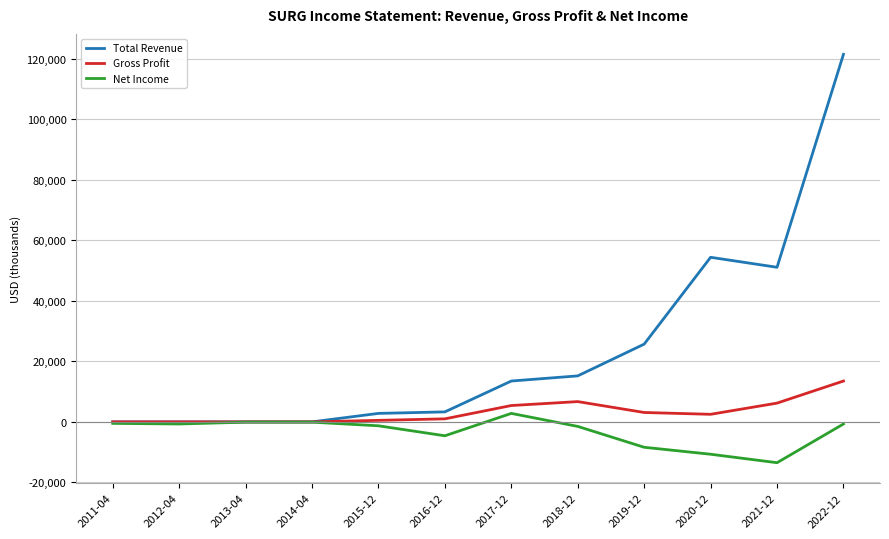

Does the chart have visible grid lines?

Yes